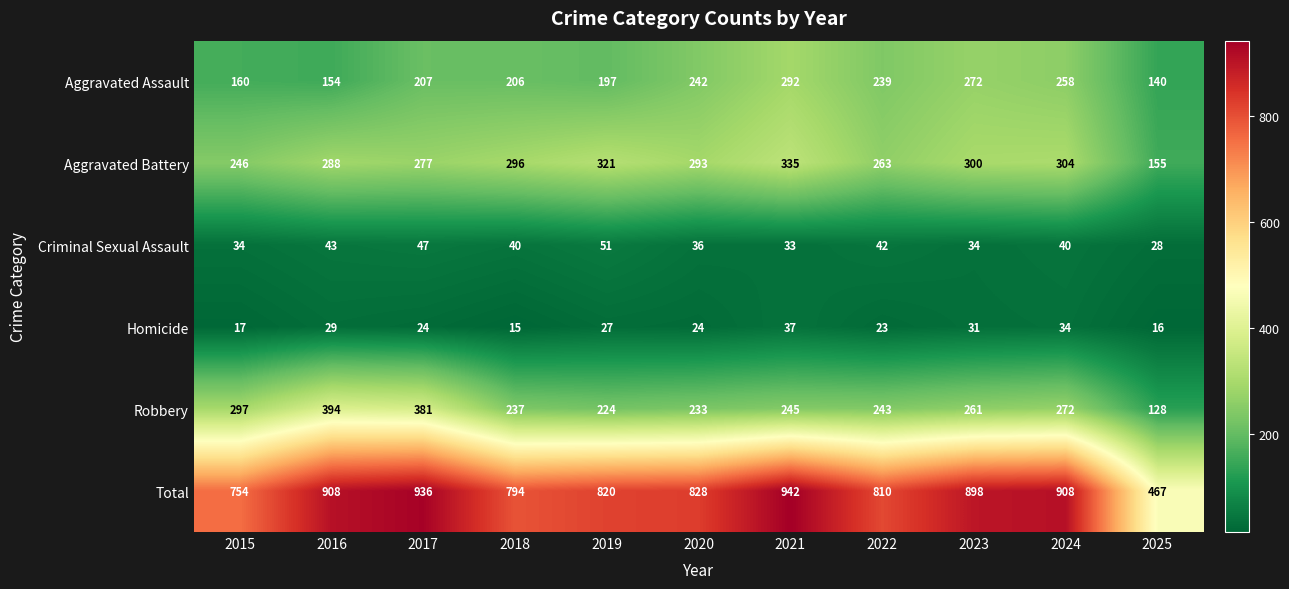

At 2022, list the series in order from largest to smallest.

Total, Aggravated Battery, Robbery, Aggravated Assault, Criminal Sexual Assault, Homicide